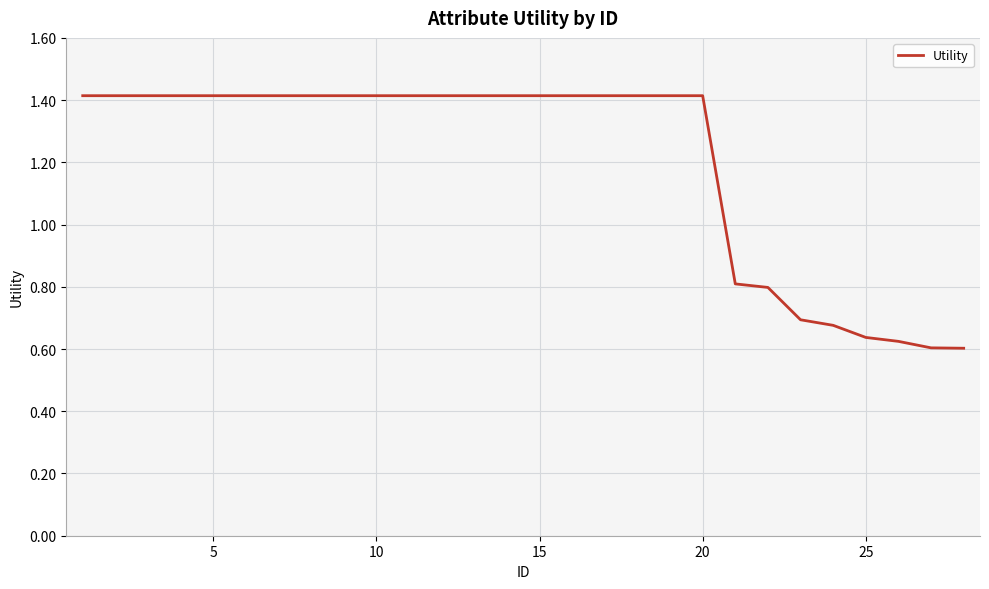

What is the maximum value shown in the chart?

1.4